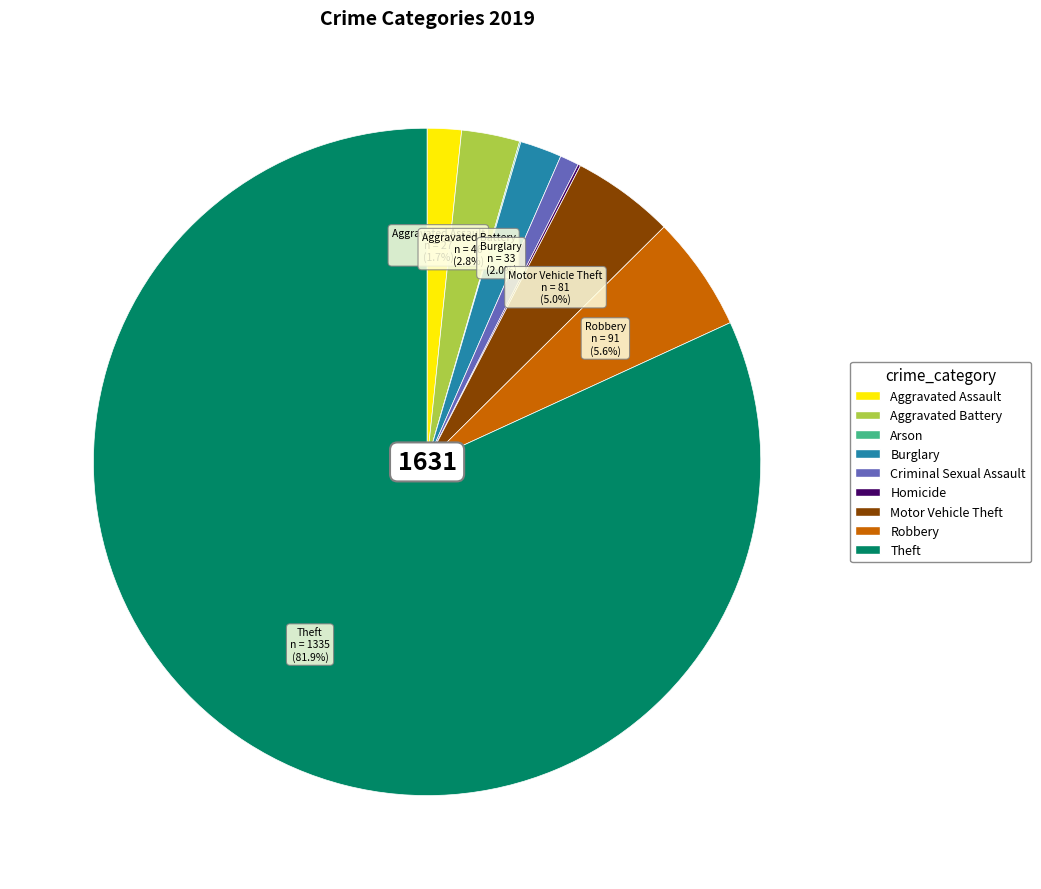

Which slice is the largest?

Theft